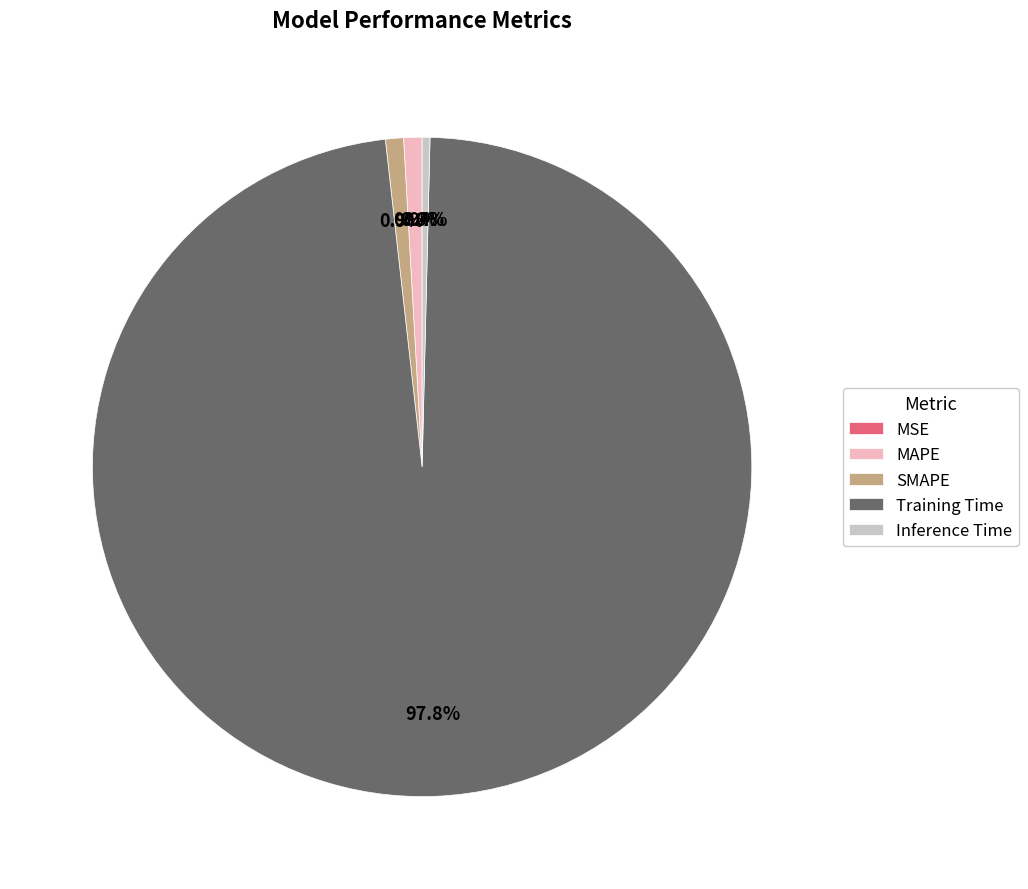

Which has a higher value, Inference Time or MAPE?

MAPE